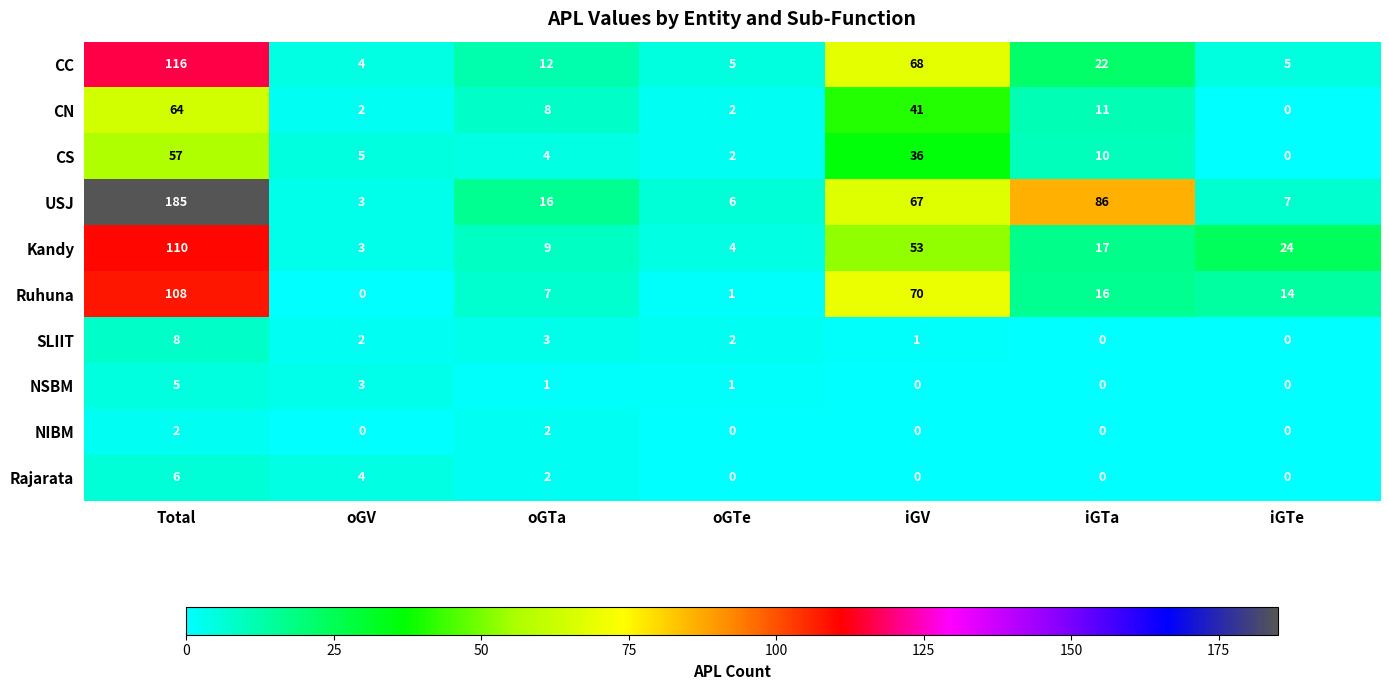

How many data points in USJ are less than 16?

3